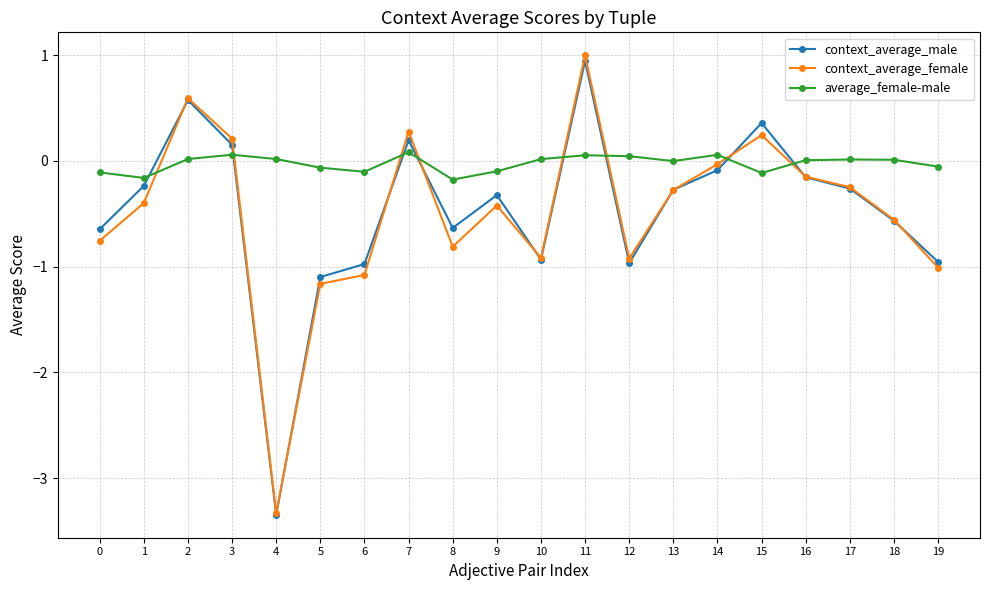

The context_average_female series shows -0.0 at 14. True or false?

True